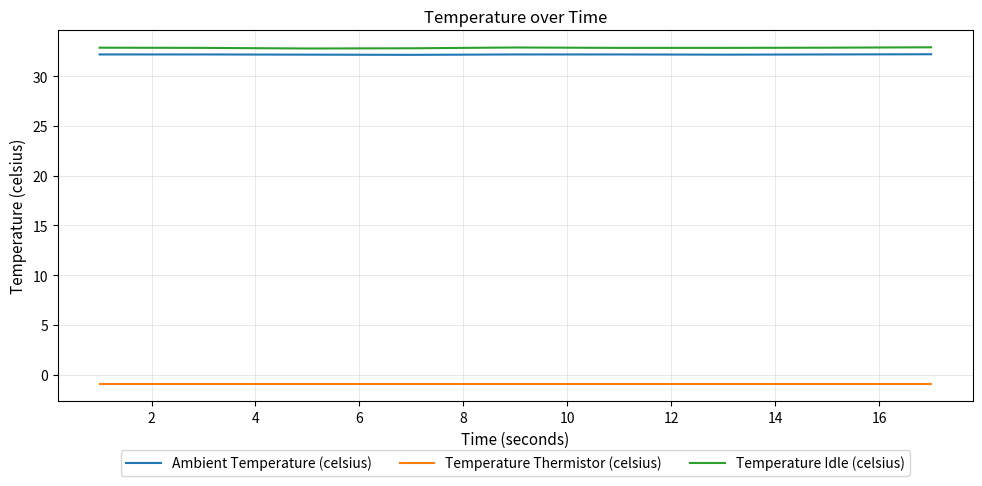

What is the greatest value displayed?

32.9